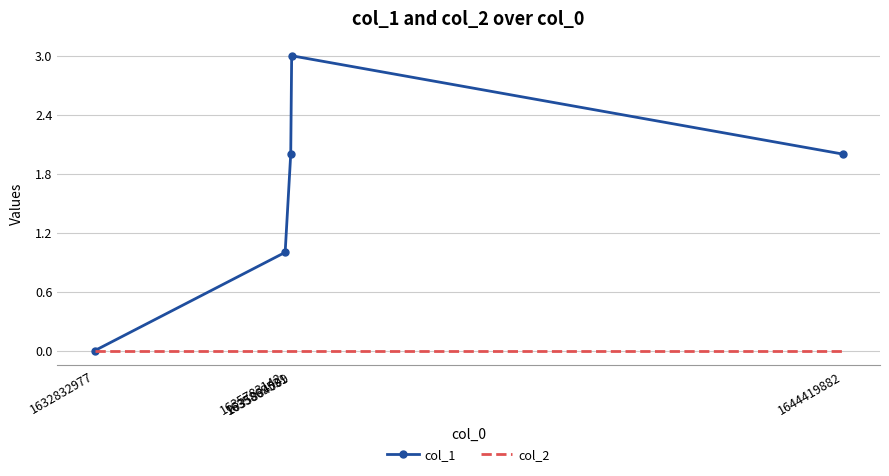

Which series has the largest total across all categories?

col_1